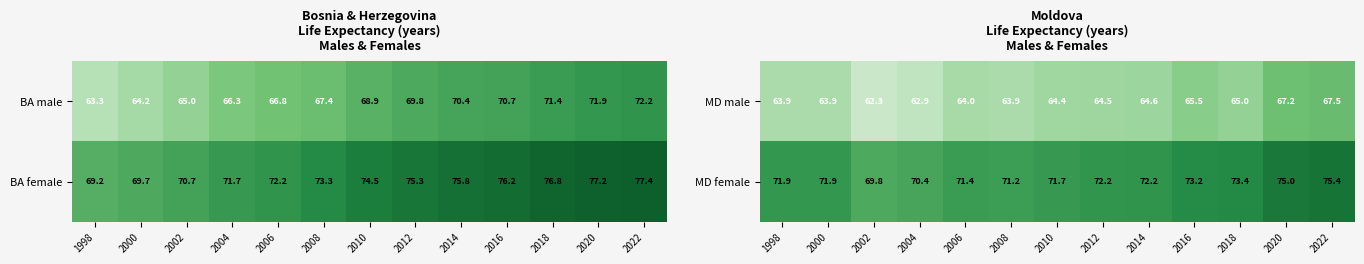

At how many categories does at least one series exceed 69?

13